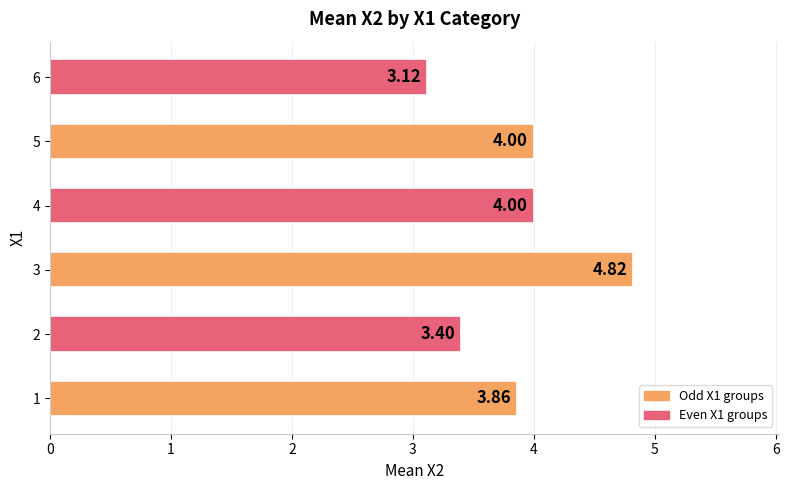

What is the change in value from 1 to 5?

+0.1